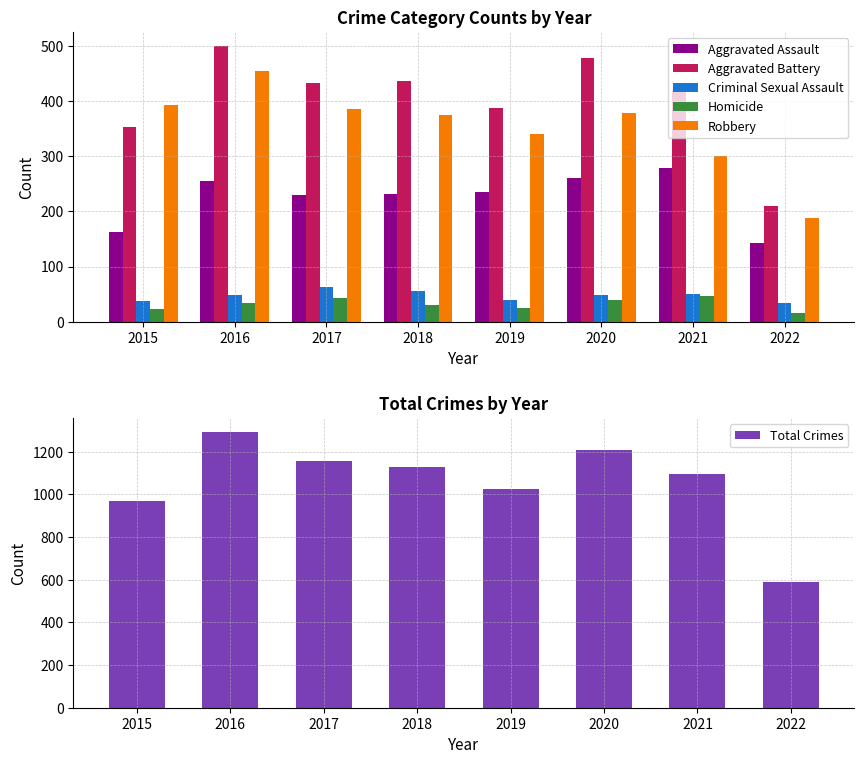

What is the value of the Total Crimes bar at the 1st from the left?

971